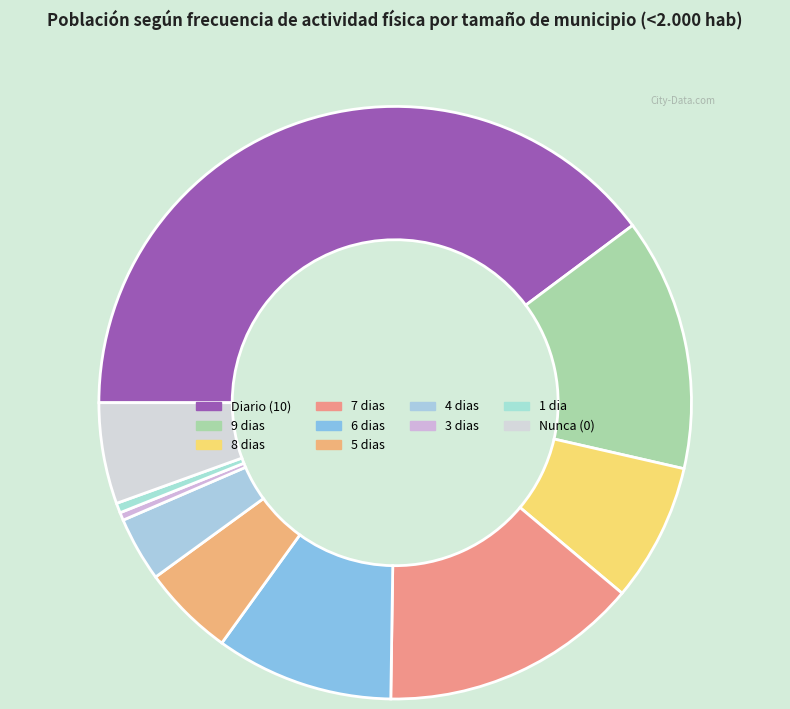

How many segments does this pie chart have?

10